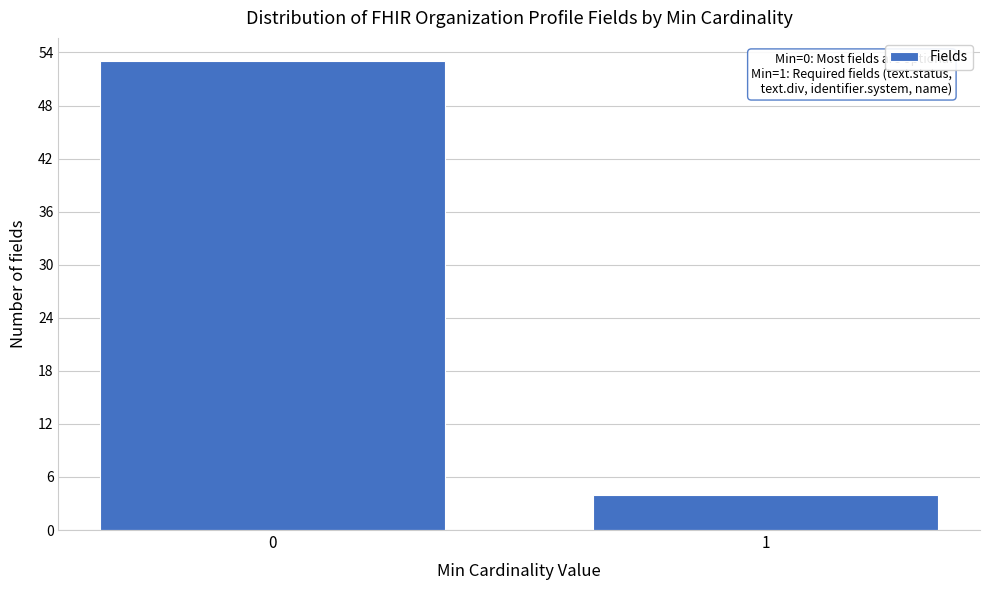

Reading right to left, what are all the values shown in this chart?

1=4	0=53